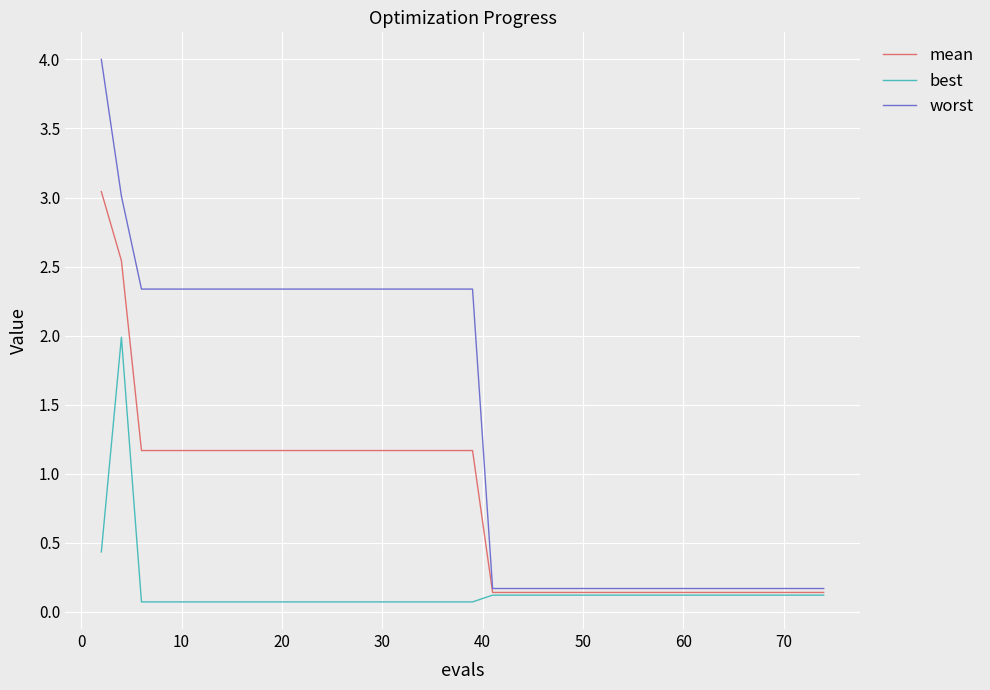

Rank the series by their average value, from lowest to highest.

best, mean, worst